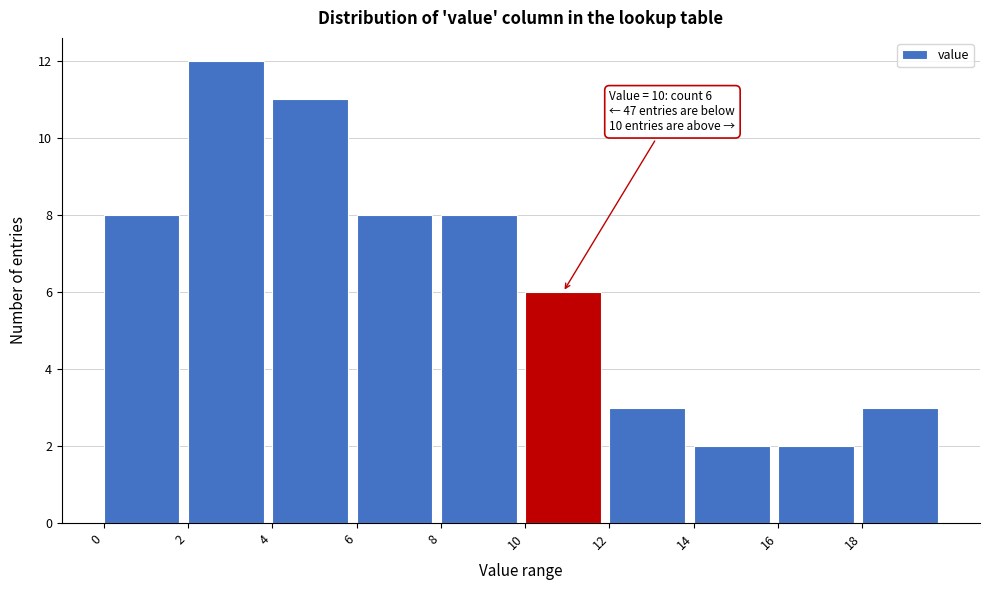

Which range on the x-axis has the tallest bar?

2 to 4